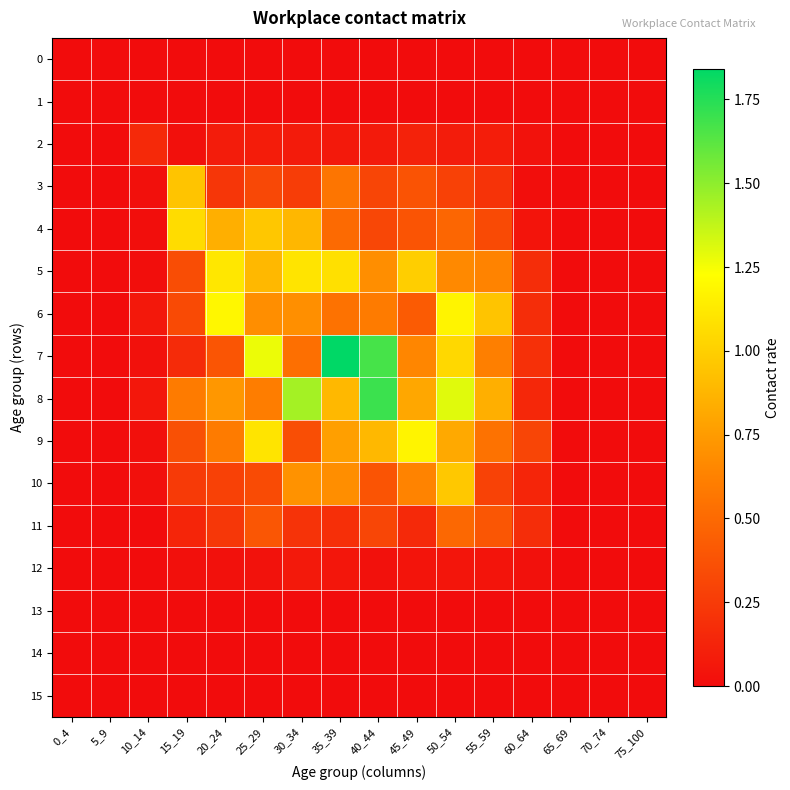

Reading left to right, transcribe all the data shown in this chart.

0: 0_4=0.0	5_9=0.0	10_14=0.0	15_19=0.0	20_24=0.0	25_29=0.0	30_34=0.0	35_39=0.0	40_44=0.0	45_49=0.0	50_54=0.0	55_59=0.0	60_64=0.0	65_69=0.0	70_74=0.0	75_100=0.0
1: 0_4=0.0	5_9=0.0	10_14=0.0	15_19=0.0	20_24=0.0	25_29=0.0	30_34=0.0	35_39=0.0	40_44=0.0	45_49=0.0	50_54=0.0	55_59=0.0	60_64=0.0	65_69=0.0	70_74=0.0	75_100=0.0
2: 0_4=0.0	5_9=0.0	10_14=0.2	15_19=0.0	20_24=0.1	25_29=0.1	30_34=0.1	35_39=0.1	40_44=0.1	45_49=0.1	50_54=0.1	55_59=0.1	60_64=0.0	65_69=0.0	70_74=0.0	75_100=0.0
3: 0_4=0.0	5_9=0.0	10_14=0.0	15_19=0.9	20_24=0.2	25_29=0.3	30_34=0.3	35_39=0.6	40_44=0.3	45_49=0.4	50_54=0.3	55_59=0.2	60_64=0.0	65_69=0.0	70_74=0.0	75_100=0.0
4: 0_4=0.0	5_9=0.0	10_14=0.0	15_19=1.1	20_24=0.8	25_29=1.0	30_34=0.9	35_39=0.5	40_44=0.3	45_49=0.4	50_54=0.5	55_59=0.3	60_64=0.0	65_69=0.0	70_74=0.0	75_100=0.0
5: 0_4=0.0	5_9=0.0	10_14=0.0	15_19=0.3	20_24=1.1	25_29=0.9	30_34=1.1	35_39=1.1	40_44=0.7	45_49=1.0	50_54=0.7	55_59=0.6	60_64=0.2	65_69=0.0	70_74=0.0	75_100=0.0
6: 0_4=0.0	5_9=0.0	10_14=0.1	15_19=0.3	20_24=1.2	25_29=0.7	30_34=0.7	35_39=0.5	40_44=0.6	45_49=0.4	50_54=1.2	55_59=0.9	60_64=0.2	65_69=0.0	70_74=0.0	75_100=0.0
7: 0_4=0.0	5_9=0.0	10_14=0.0	15_19=0.2	20_24=0.4	25_29=1.3	30_34=0.5	35_39=1.8	40_44=1.7	45_49=0.6	50_54=1.0	55_59=0.6	60_64=0.2	65_69=0.0	70_74=0.0	75_100=0.0
8: 0_4=0.0	5_9=0.0	10_14=0.1	15_19=0.6	20_24=0.7	25_29=0.6	30_34=1.4	35_39=0.9	40_44=1.7	45_49=0.8	50_54=1.3	55_59=0.8	60_64=0.1	65_69=0.0	70_74=0.0	75_100=0.0
9: 0_4=0.0	5_9=0.0	10_14=0.0	15_19=0.4	20_24=0.6	25_29=1.1	30_34=0.4	35_39=0.8	40_44=0.9	45_49=1.2	50_54=0.8	55_59=0.5	60_64=0.3	65_69=0.0	70_74=0.0	75_100=0.0
10: 0_4=0.0	5_9=0.0	10_14=0.0	15_19=0.2	20_24=0.3	25_29=0.3	30_34=0.7	35_39=0.7	40_44=0.4	45_49=0.6	50_54=1.0	55_59=0.3	60_64=0.1	65_69=0.0	70_74=0.0	75_100=0.0
11: 0_4=0.0	5_9=0.0	10_14=0.0	15_19=0.1	20_24=0.2	25_29=0.4	30_34=0.2	35_39=0.2	40_44=0.3	45_49=0.2	50_54=0.5	55_59=0.4	60_64=0.2	65_69=0.0	70_74=0.0	75_100=0.0
12: 0_4=0.0	5_9=0.0	10_14=0.0	15_19=0.0	20_24=0.0	25_29=0.0	30_34=0.1	35_39=0.1	40_44=0.0	45_49=0.0	50_54=0.0	55_59=0.0	60_64=0.0	65_69=0.0	70_74=0.0	75_100=0.0
13: 0_4=0.0	5_9=0.0	10_14=0.0	15_19=0.0	20_24=0.0	25_29=0.0	30_34=0.0	35_39=0.0	40_44=0.0	45_49=0.0	50_54=0.0	55_59=0.0	60_64=0.0	65_69=0.0	70_74=0.0	75_100=0.0
14: 0_4=0.0	5_9=0.0	10_14=0.0	15_19=0.0	20_24=0.0	25_29=0.0	30_34=0.0	35_39=0.0	40_44=0.0	45_49=0.0	50_54=0.0	55_59=0.0	60_64=0.0	65_69=0.0	70_74=0.0	75_100=0.0
15: 0_4=0.0	5_9=0.0	10_14=0.0	15_19=0.0	20_24=0.0	25_29=0.0	30_34=0.0	35_39=0.0	40_44=0.0	45_49=0.0	50_54=0.0	55_59=0.0	60_64=0.0	65_69=0.0	70_74=0.0	75_100=0.0